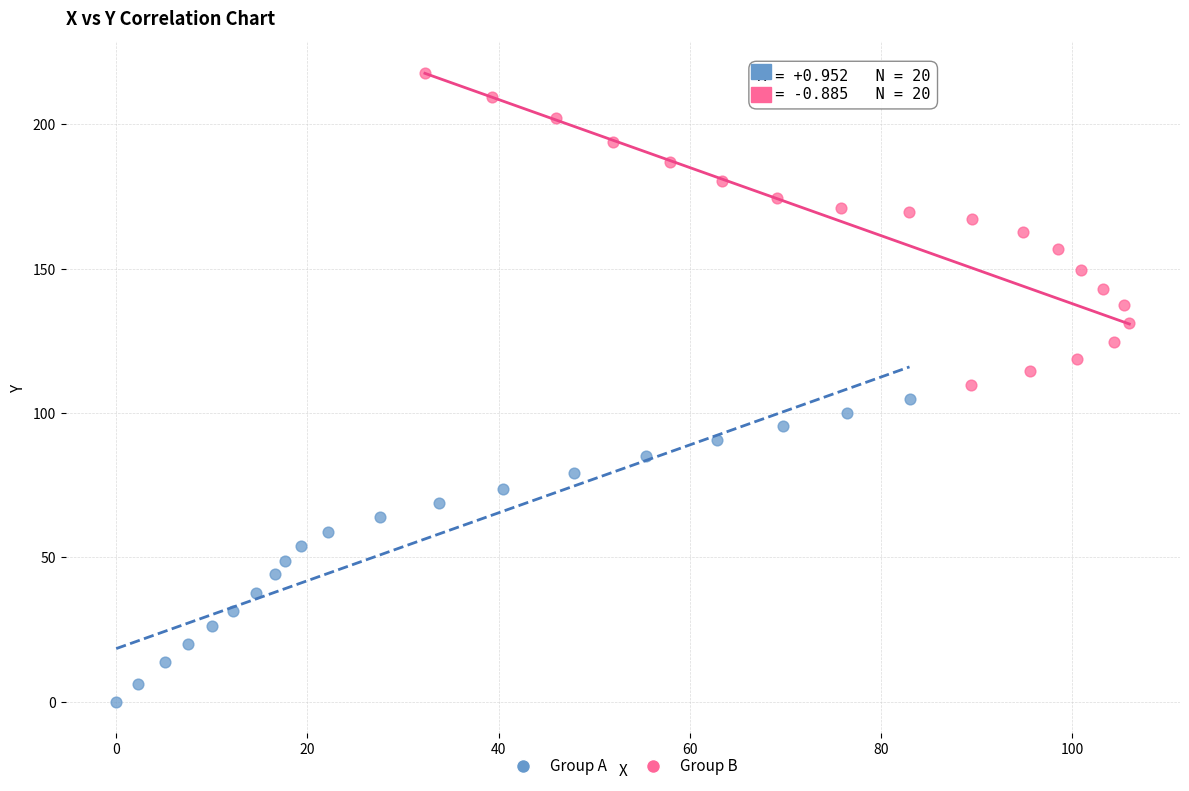

Which series has the largest Y range (max minus min)?

Group B